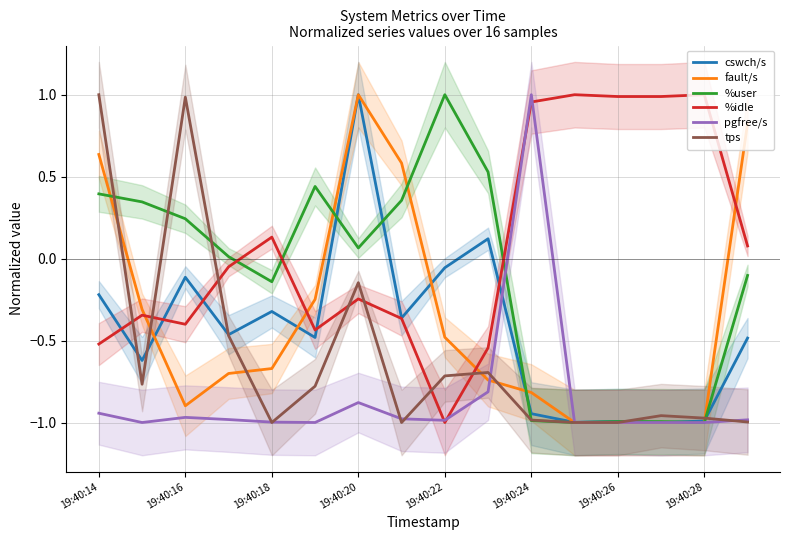

Is the value of tps at 19:40:18 greater than the value of pgfree/s at 19:40:24?

No